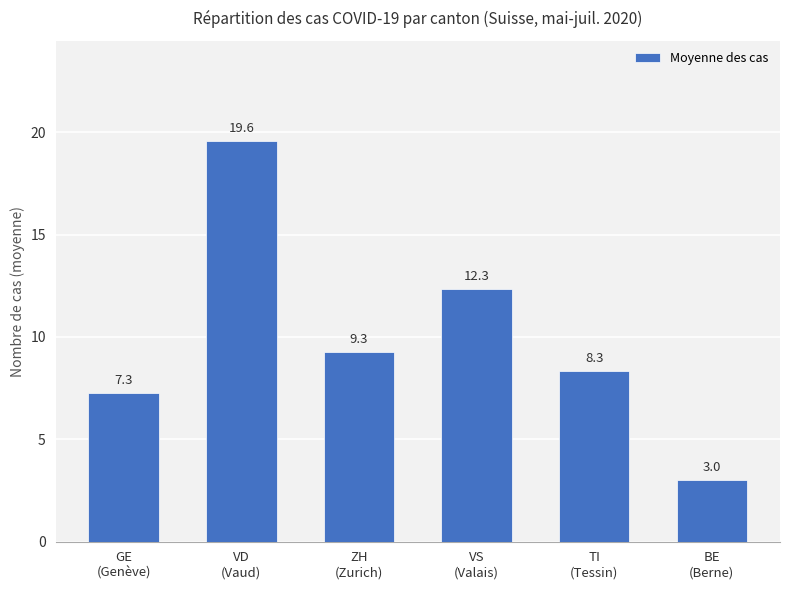

What is the smallest value displayed?

3.0